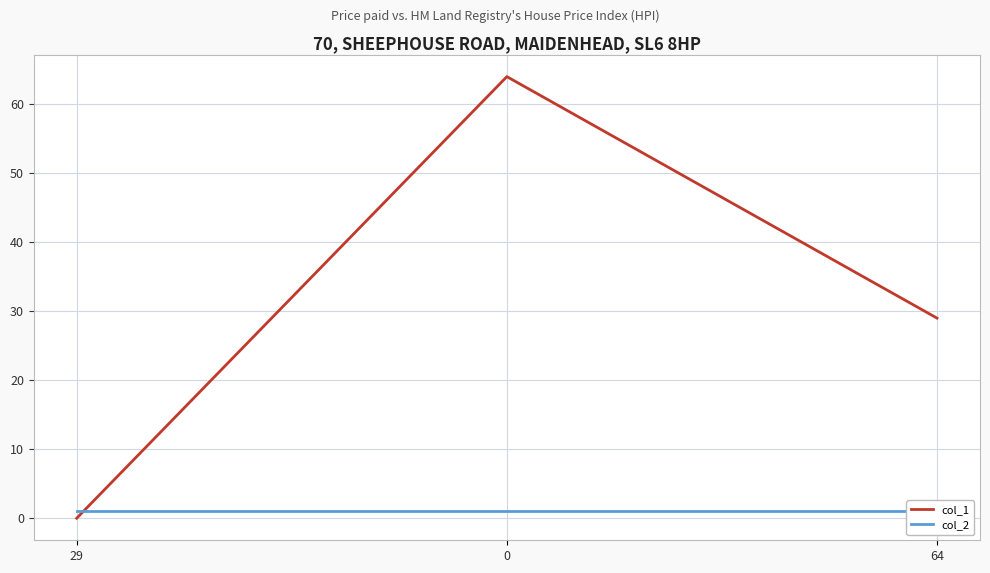

Is it true that col_2 equals 0 at 0?

False